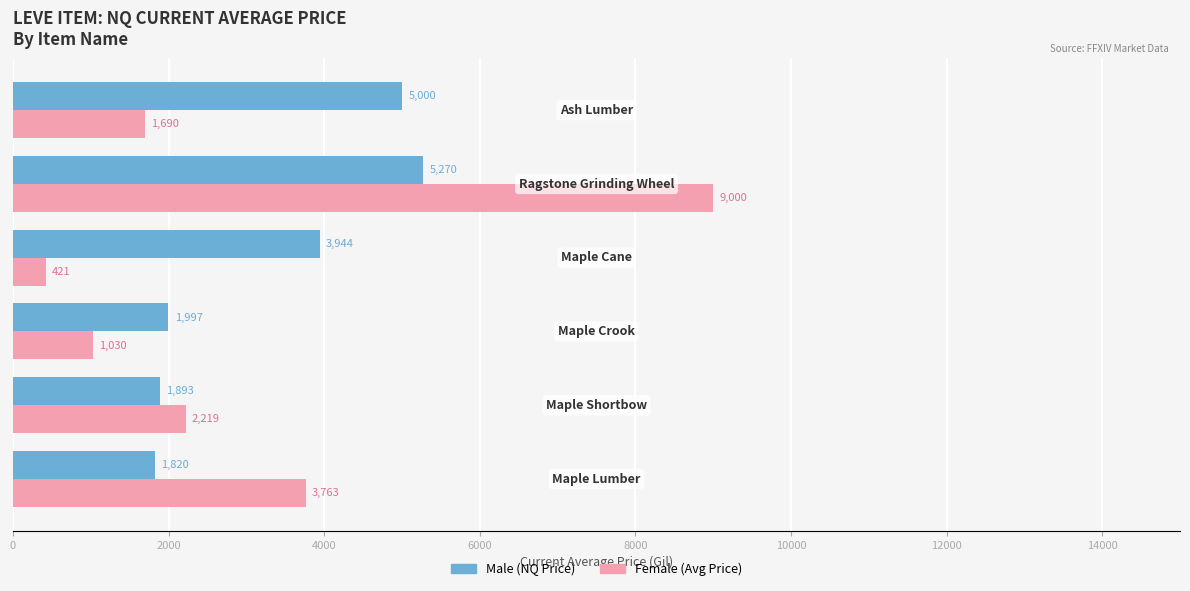

What is the maximum value shown in the chart?

9000.0